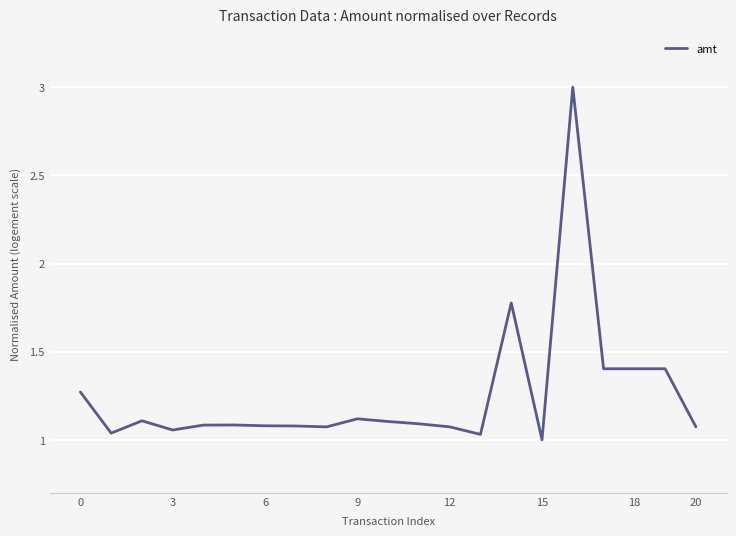

Does the chart have visible grid lines?

Yes